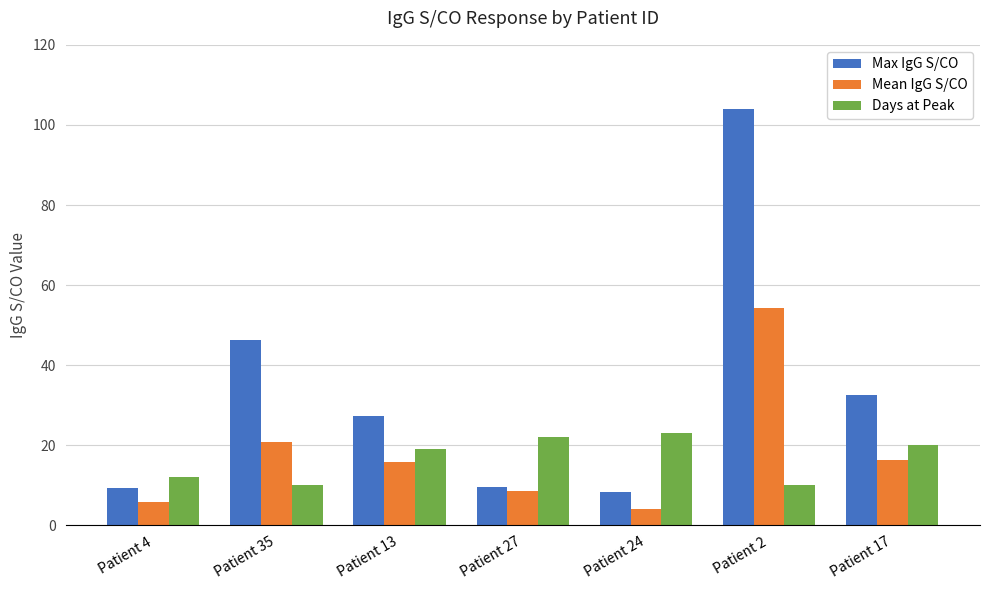

At Patient 2, list the series in order from largest to smallest.

Max IgG S/CO, Mean IgG S/CO, Days at Peak